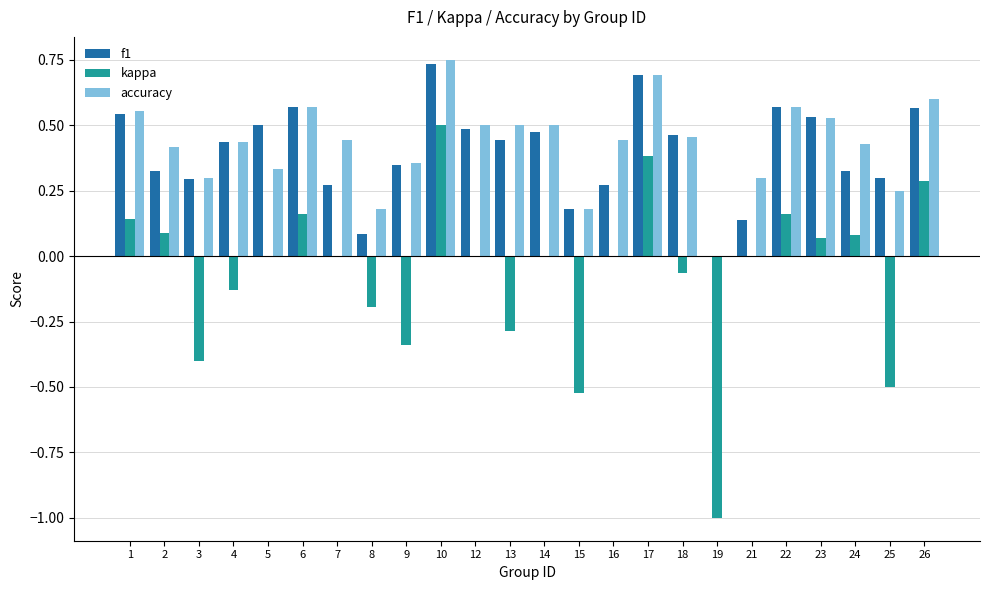

Which label corresponds to the largest value in the chart?

10